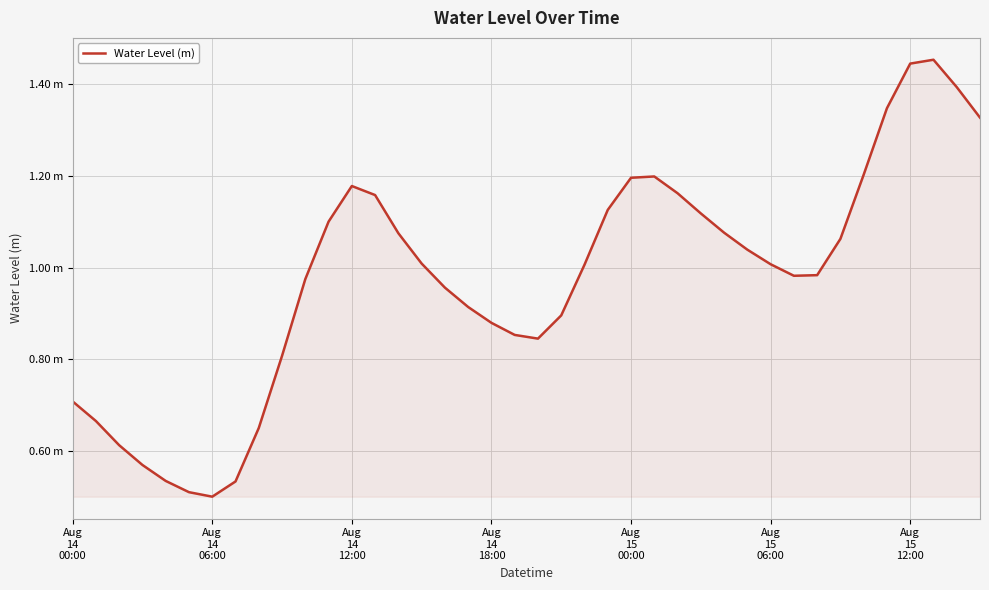

What is the average value?

1.0